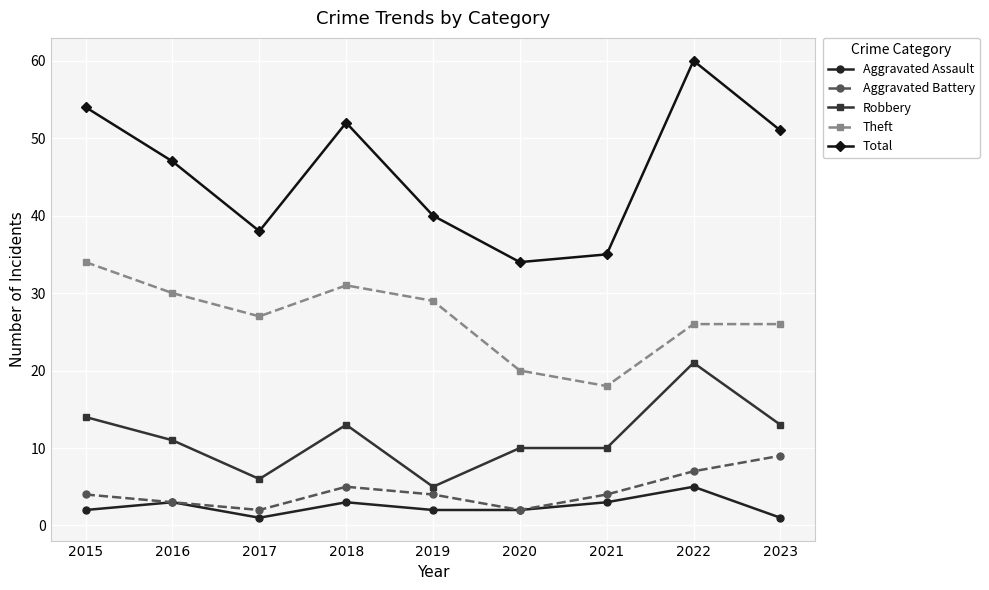

What is the average value of the Total series?

46